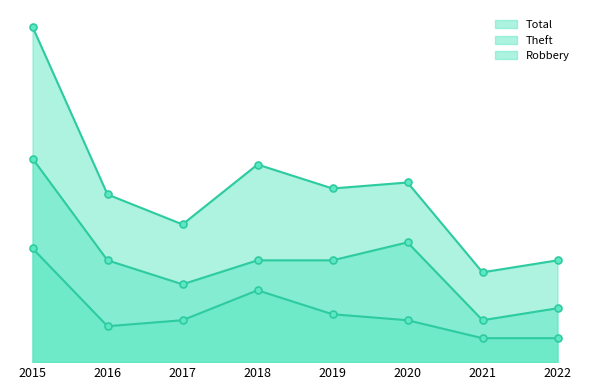

At which category does the chart reach its peak across all series?

2015